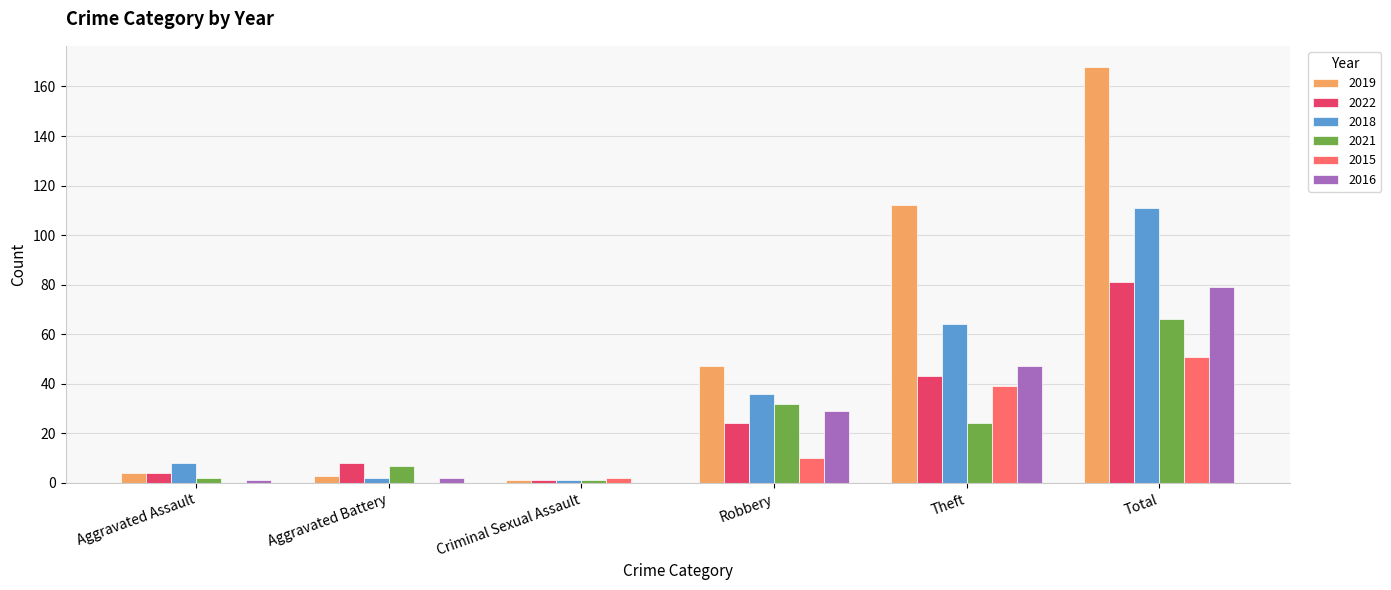

Reading left to right, what are all the values shown in this chart?

2019: Aggravated Assault=4	Aggravated Battery=3	Criminal Sexual Assault=1	Robbery=47	Theft=112	Total=168
2022: Aggravated Assault=4	Aggravated Battery=8	Criminal Sexual Assault=1	Robbery=24	Theft=43	Total=81
2018: Aggravated Assault=8	Aggravated Battery=2	Criminal Sexual Assault=1	Robbery=36	Theft=64	Total=111
2021: Aggravated Assault=2	Aggravated Battery=7	Criminal Sexual Assault=1	Robbery=32	Theft=24	Total=66
2015: Aggravated Assault=0	Aggravated Battery=0	Criminal Sexual Assault=2	Robbery=10	Theft=39	Total=51
2016: Aggravated Assault=1	Aggravated Battery=2	Criminal Sexual Assault=0	Robbery=29	Theft=47	Total=79